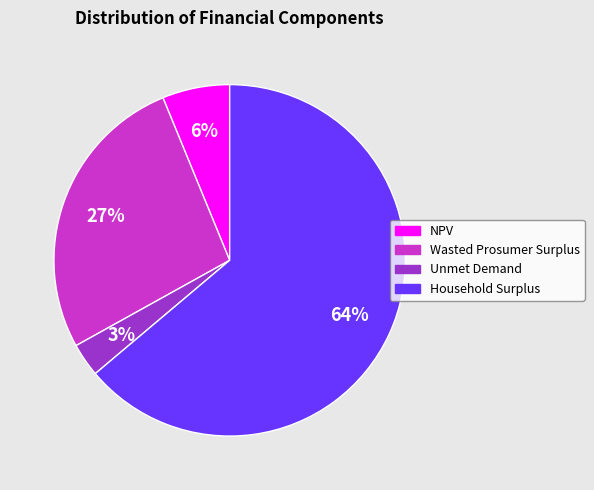

How many slices are in this pie chart?

4